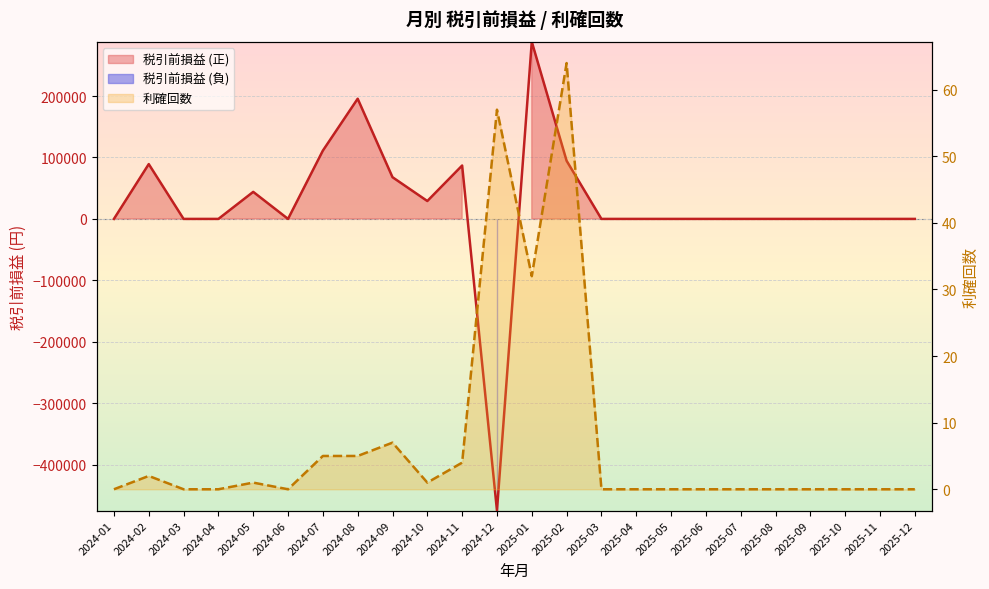

Between 2024-11 and 2024-08, which is larger?

2024-08